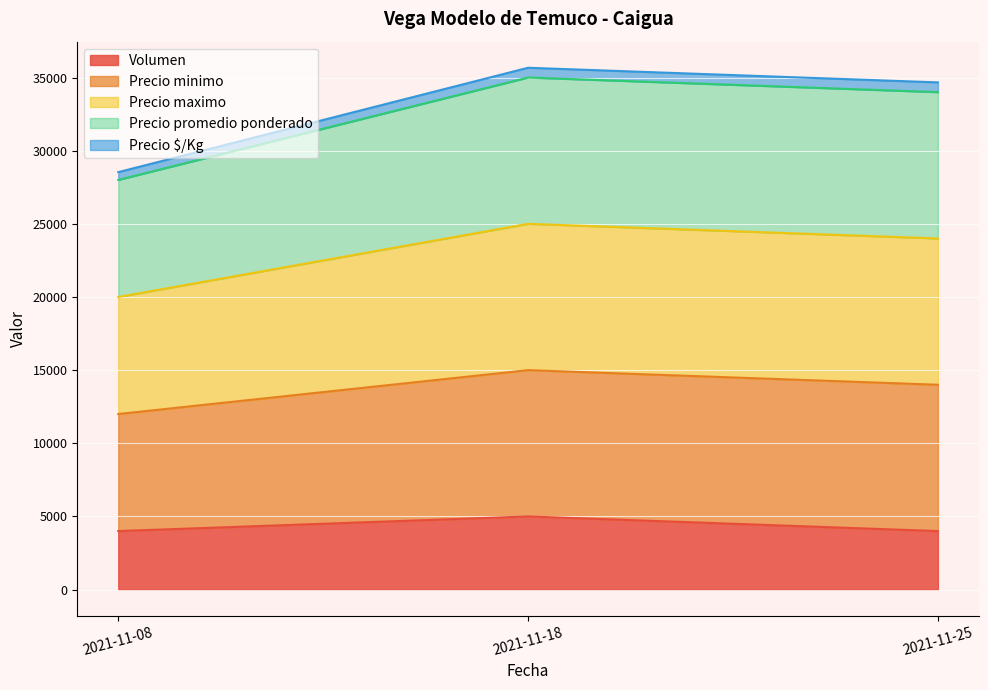

List the labels in order of Precio maximo value, largest first.

2021-11-18, 2021-11-25, 2021-11-08